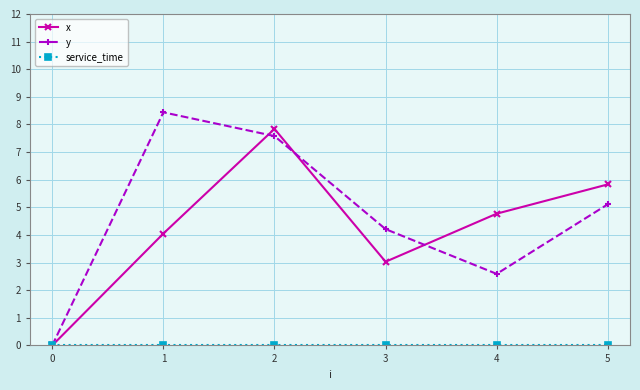

List the labels in order of x value, largest first.

2, 5, 4, 1, 3, 0